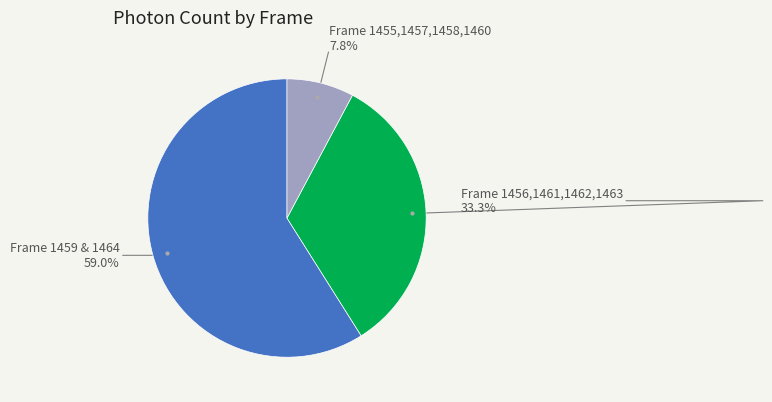

Is there any slice that represents more than half of the pie?

Yes